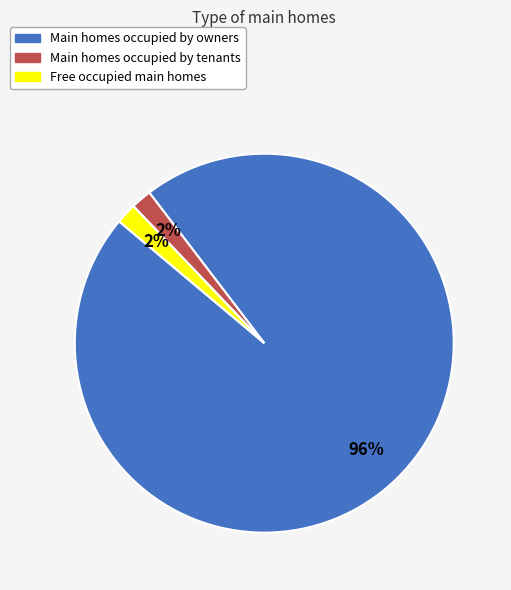

Is there any slice that represents more than half of the pie?

Yes